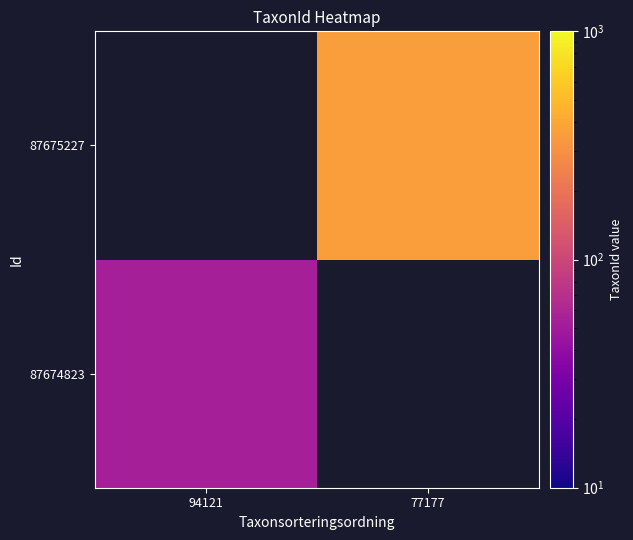

Is the value of 87675227 at 77177 greater than the value of 87674823 at 77177?

No